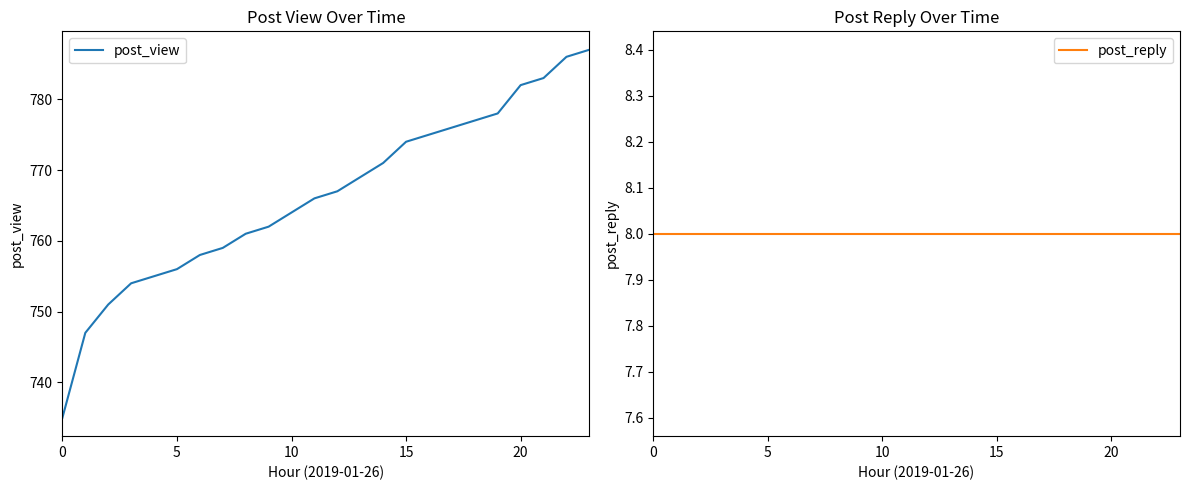

How many categories are shown in the chart?

24